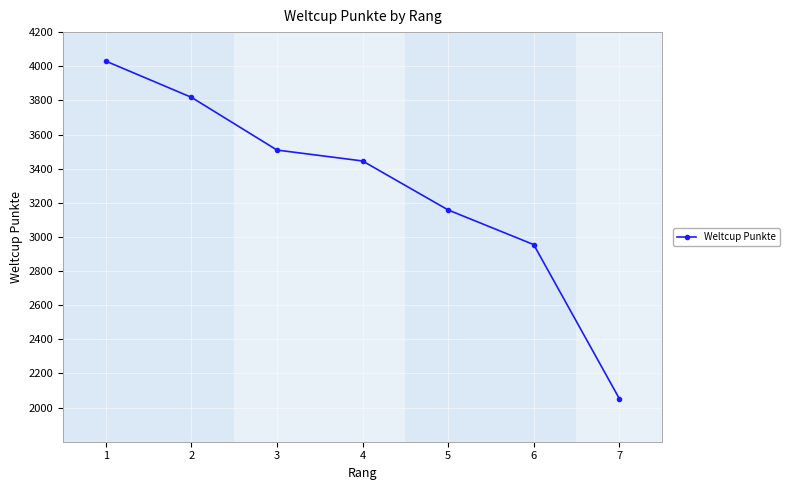

How many lines are shown in the chart?

1